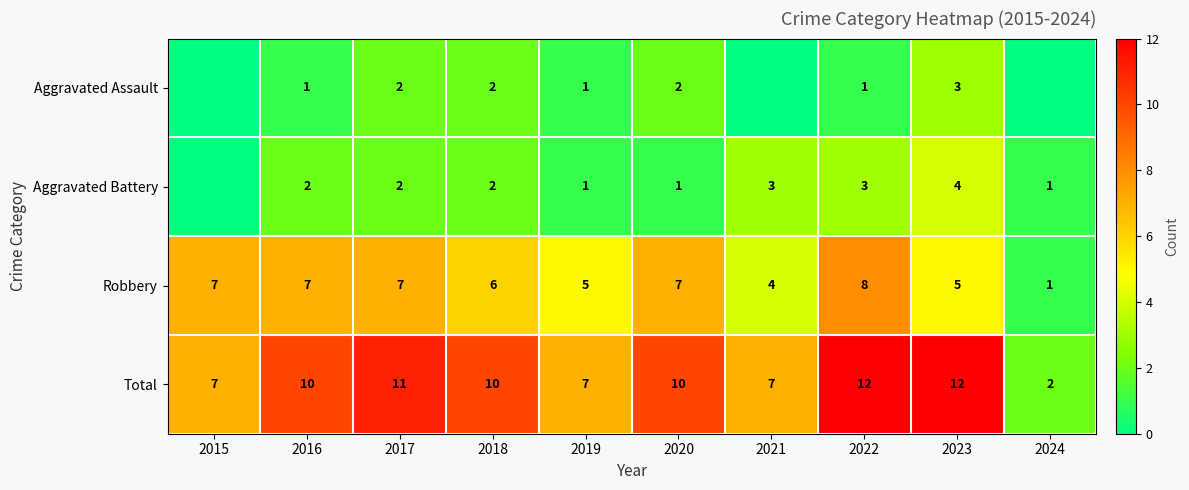

At which label does Robbery reach its peak?

2022